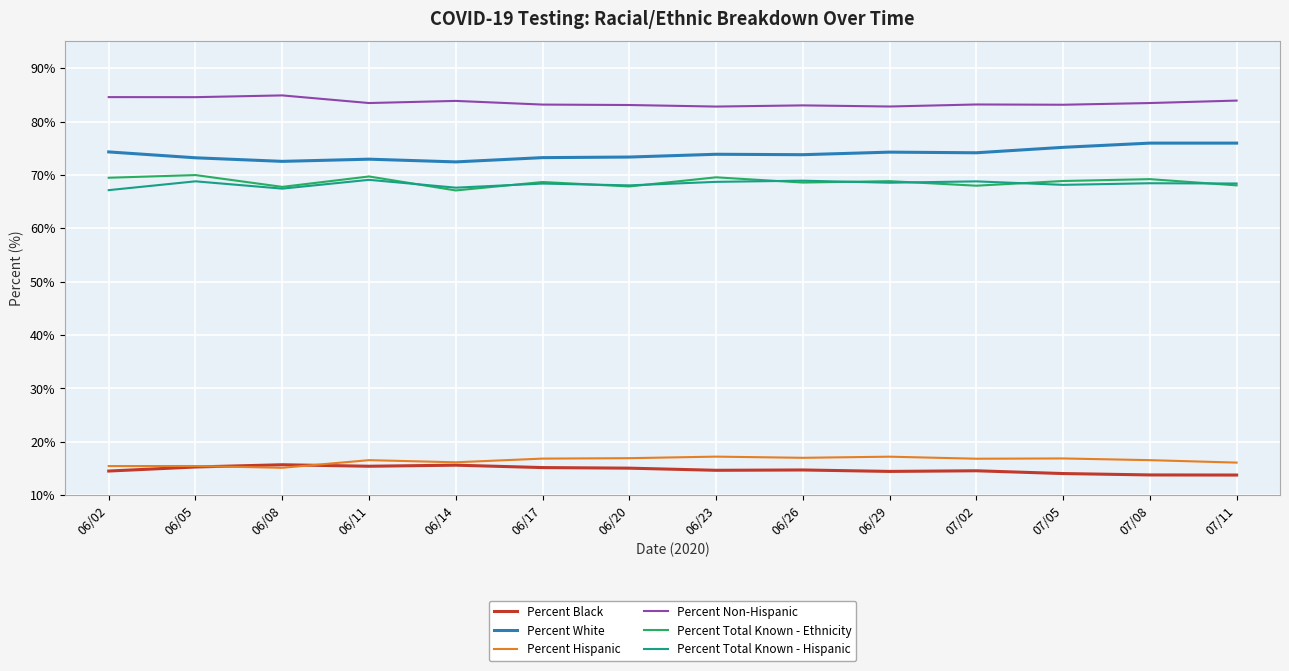

What is the difference between the maximum and minimum values in the Percent Total Known - Ethnicity series?

2.9